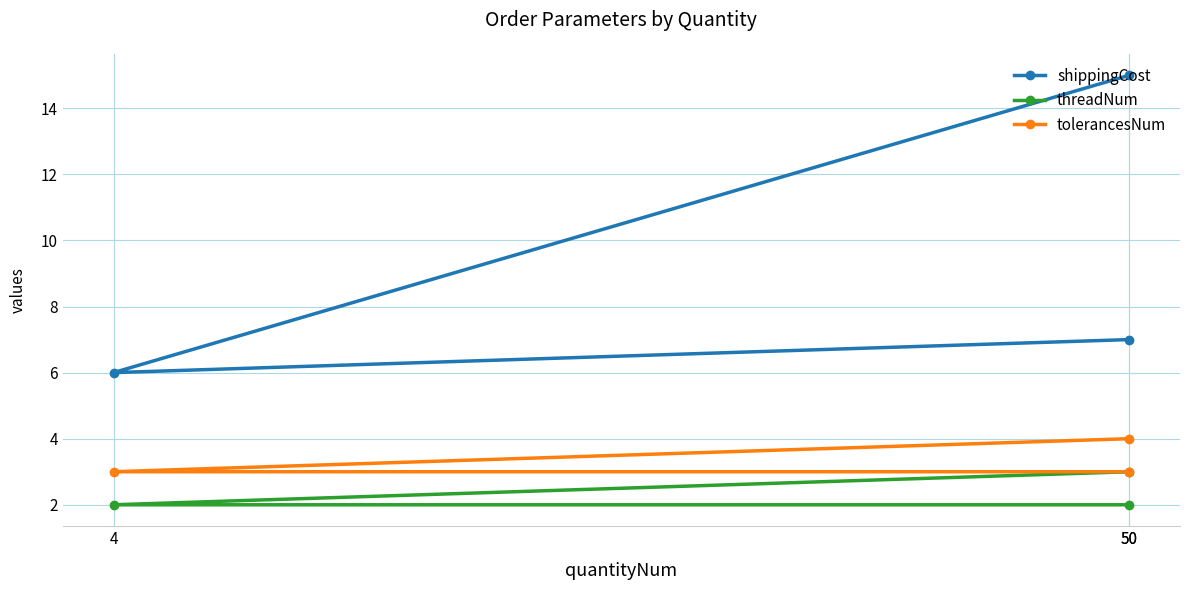

What value does the threadNum series have at 50?

2